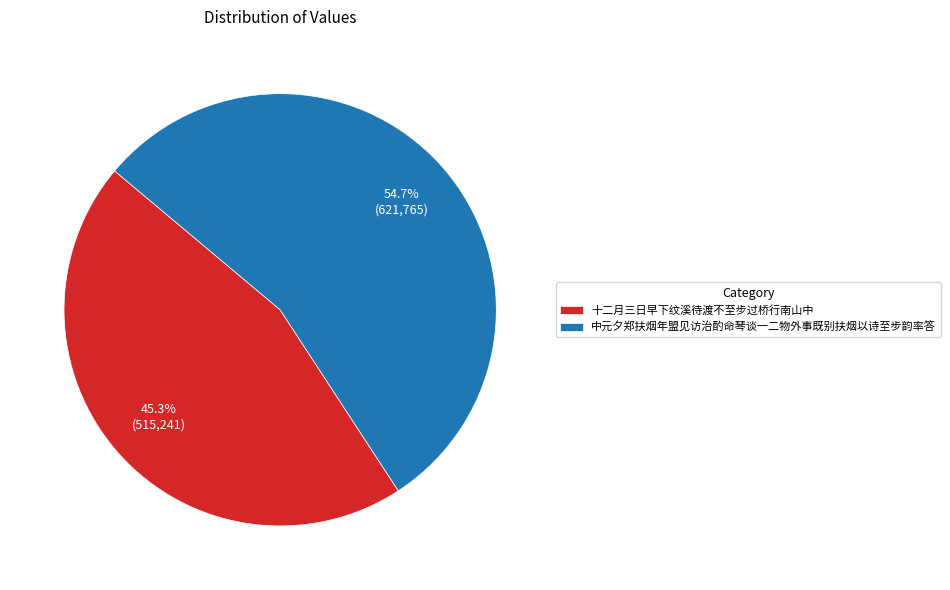

To the nearest percent, what is the difference between the 十二月三日早下纹溪待渡不至步过桥行南山中 and 中元夕郑扶烟年盟见访治酌命琴谈一二物外事既别扶烟以诗至步韵率答 slice percentages?

9%